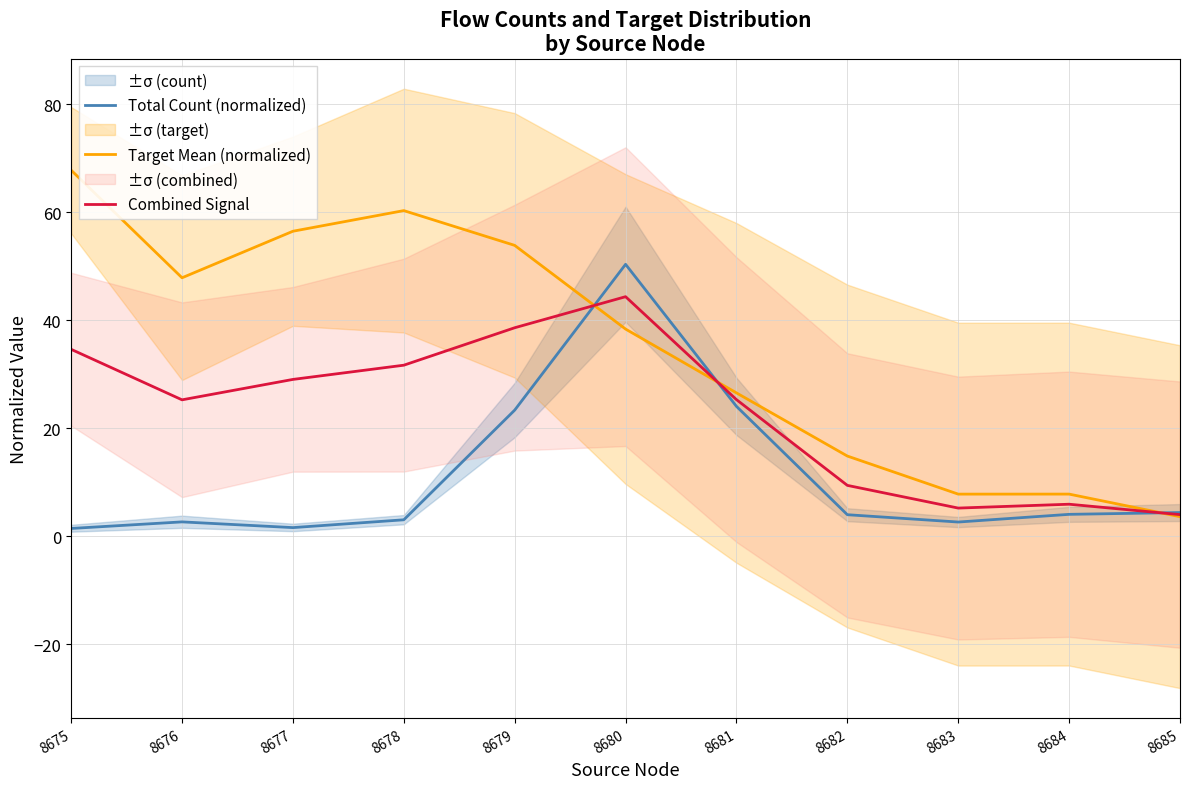

Reading right to left, transcribe all the data shown in this chart.

Total Count (normalized): 4.4	4.0	2.6	4.0	24.0	50.4	23.3	3.0	1.6	2.6	1.4
Target Mean (normalized): 3.6	7.8	7.8	14.8	26.5	38.4	53.9	60.3	56.5	47.9	67.8
Combined Signal: 4.0	5.9	5.2	9.4	25.3	44.4	38.6	31.7	29.0	25.3	34.6